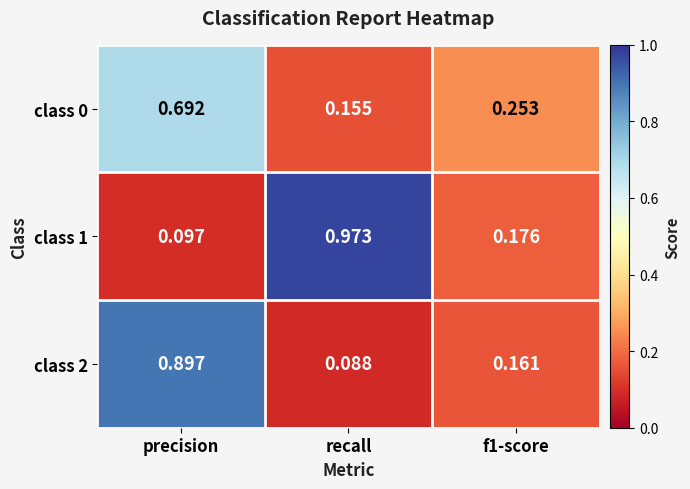

Is the value of class 1 at f1-score greater than the value of class 0 at recall?

Yes